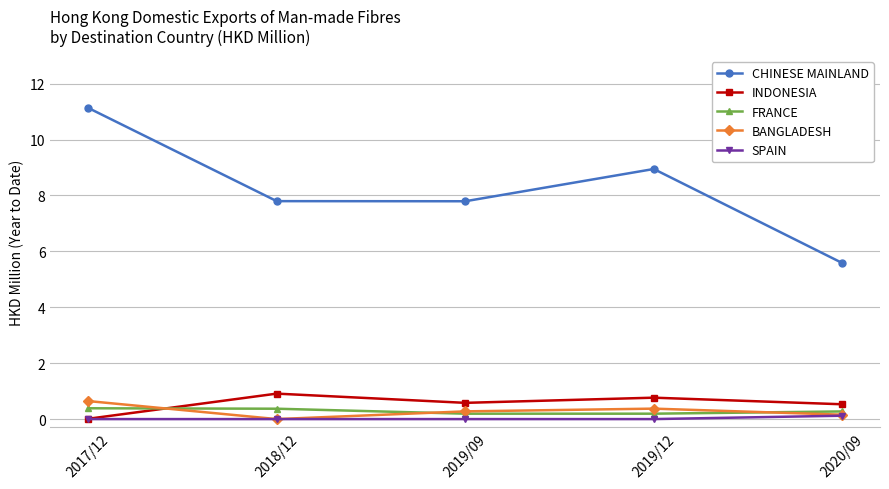

True or false: BANGLADESH and FRANCE intersect in this chart.

True